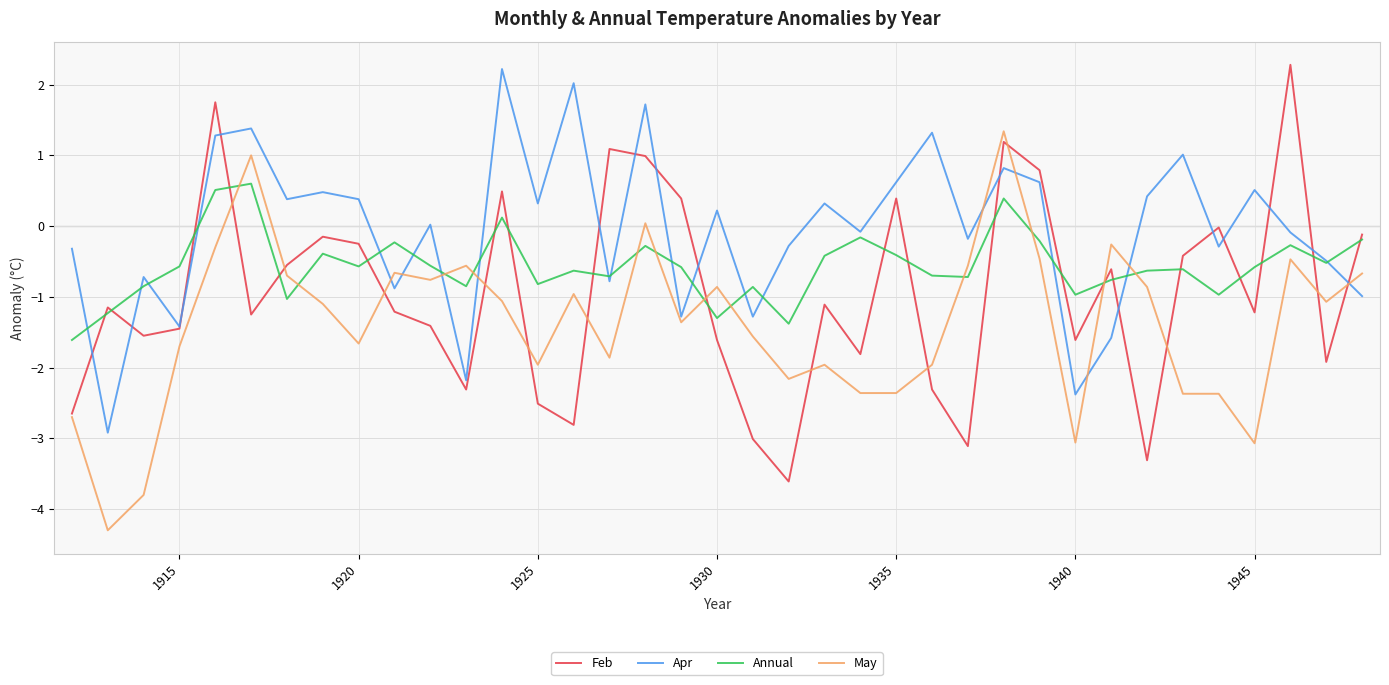

Which series has the largest total across all categories?

Apr